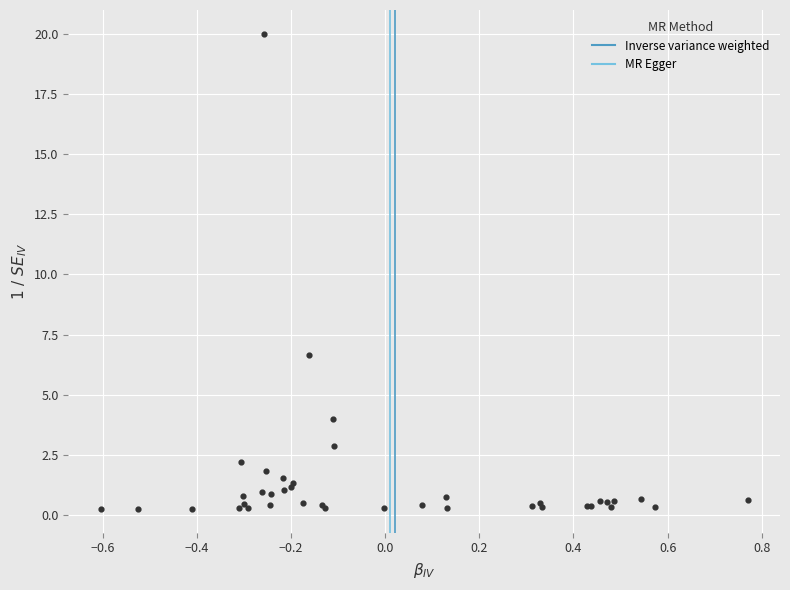

What Y value in the scatter plot is closest to 10?

6.7